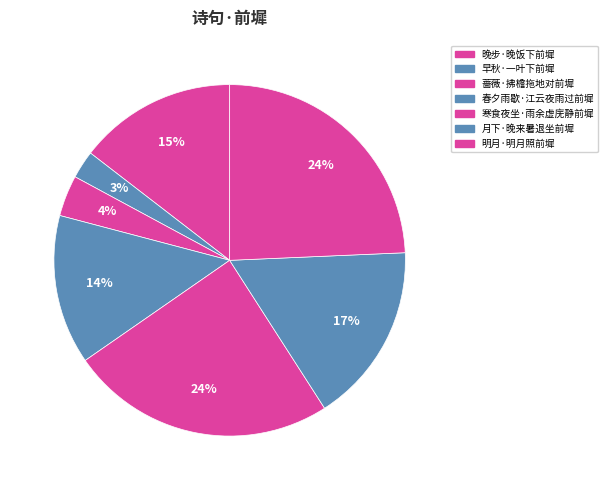

What percentage is the 晚步·晚饭下前墀 slice, to the nearest percent?

15%